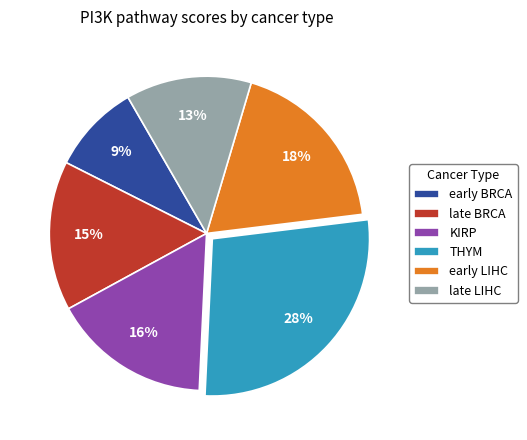

Count the number of slices in the pie.

6